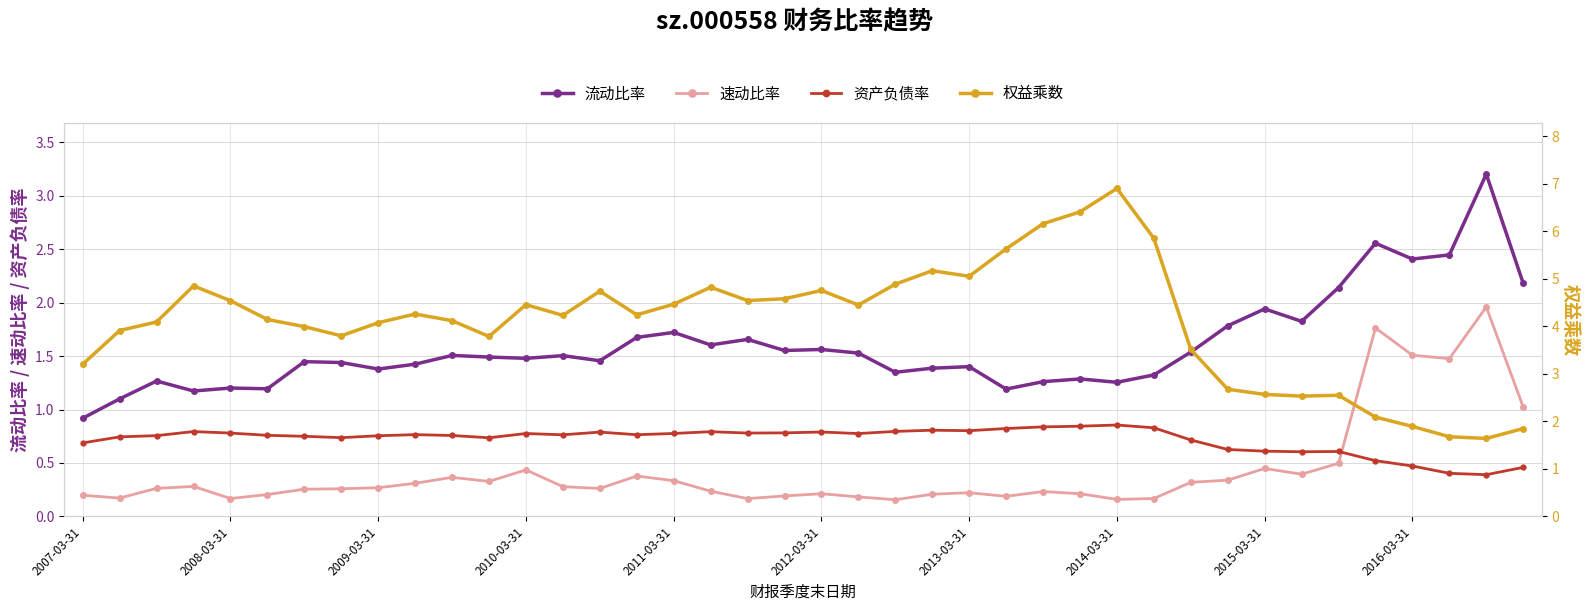

At 21, list the series in order from largest to smallest.

权益乘数, 流动比率, 资产负债率, 速动比率